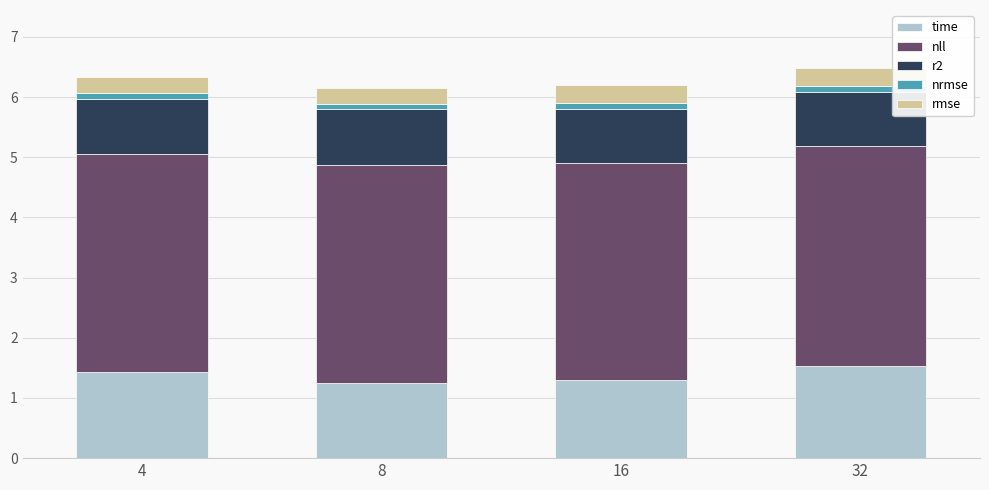

What are all the series names shown in the legend?

time, nll, r2, nrmse, rmse